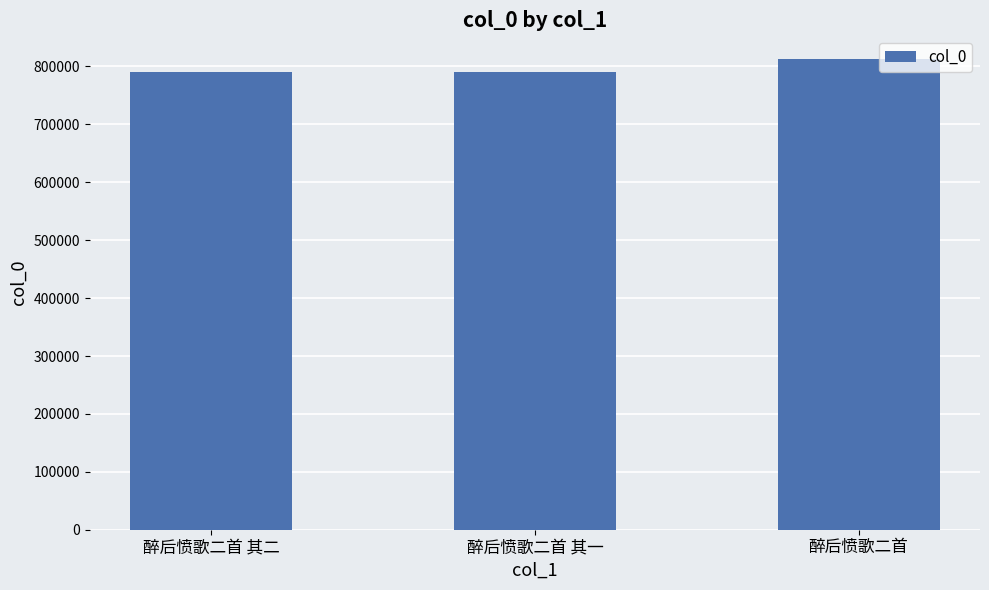

What is the greatest value displayed?

813109